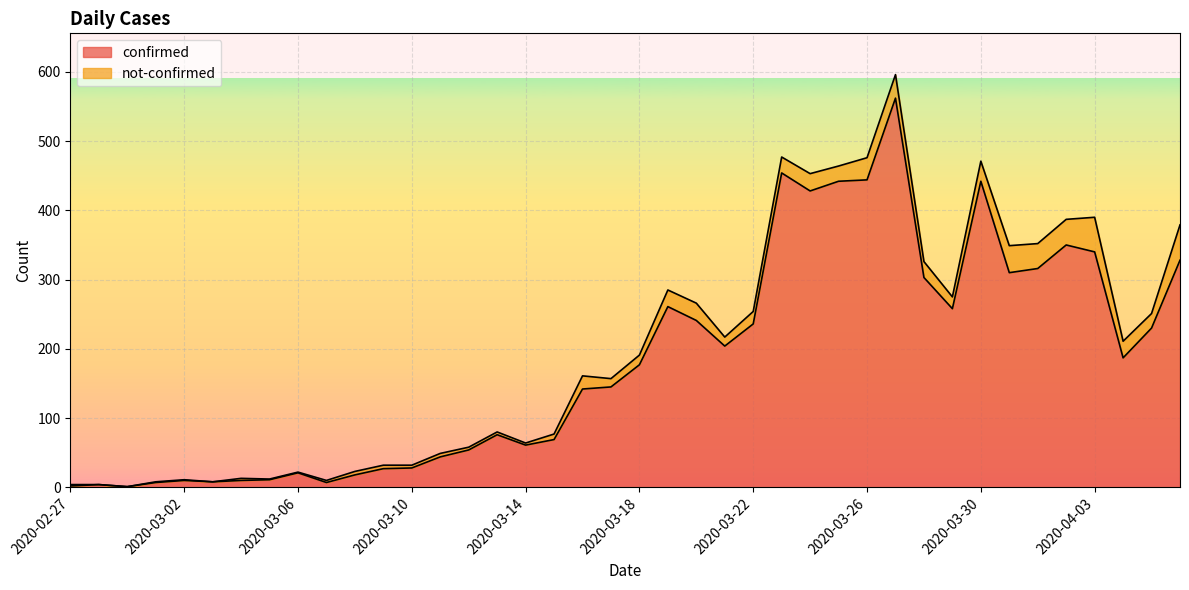

What is the highest value of the confirmed series?

562